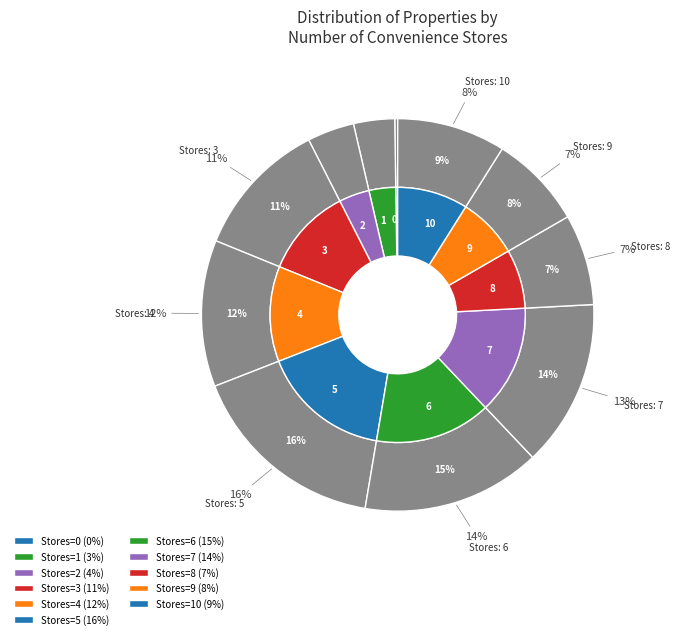

Combined, do 1 and 6 account for over 50%?

No